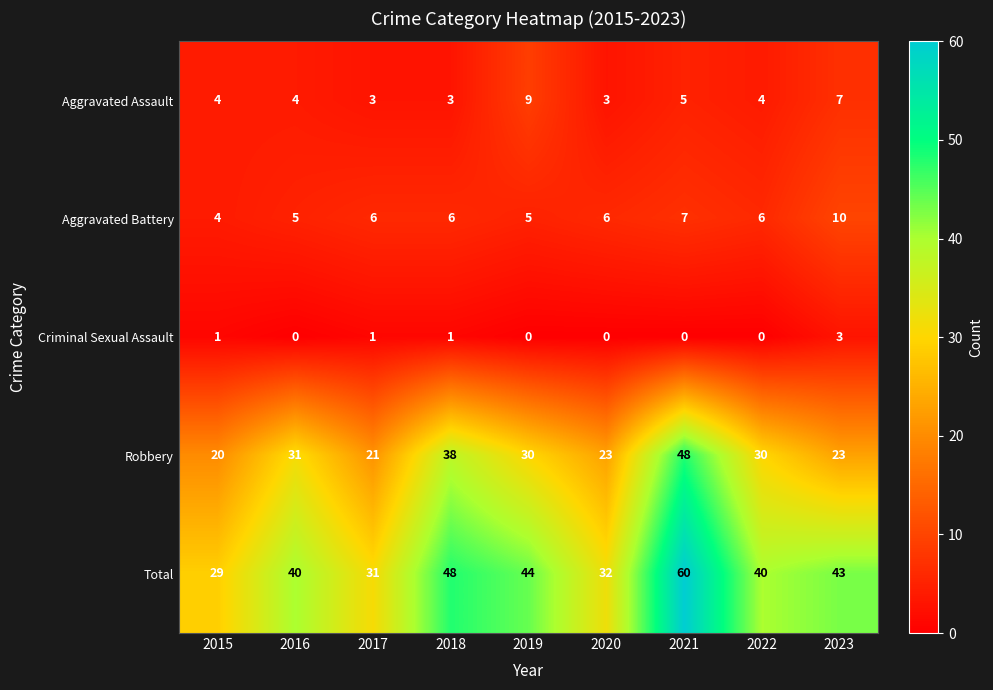

Rank the series by their maximum value, from lowest to highest.

Criminal Sexual Assault, Aggravated Assault, Aggravated Battery, Robbery, Total